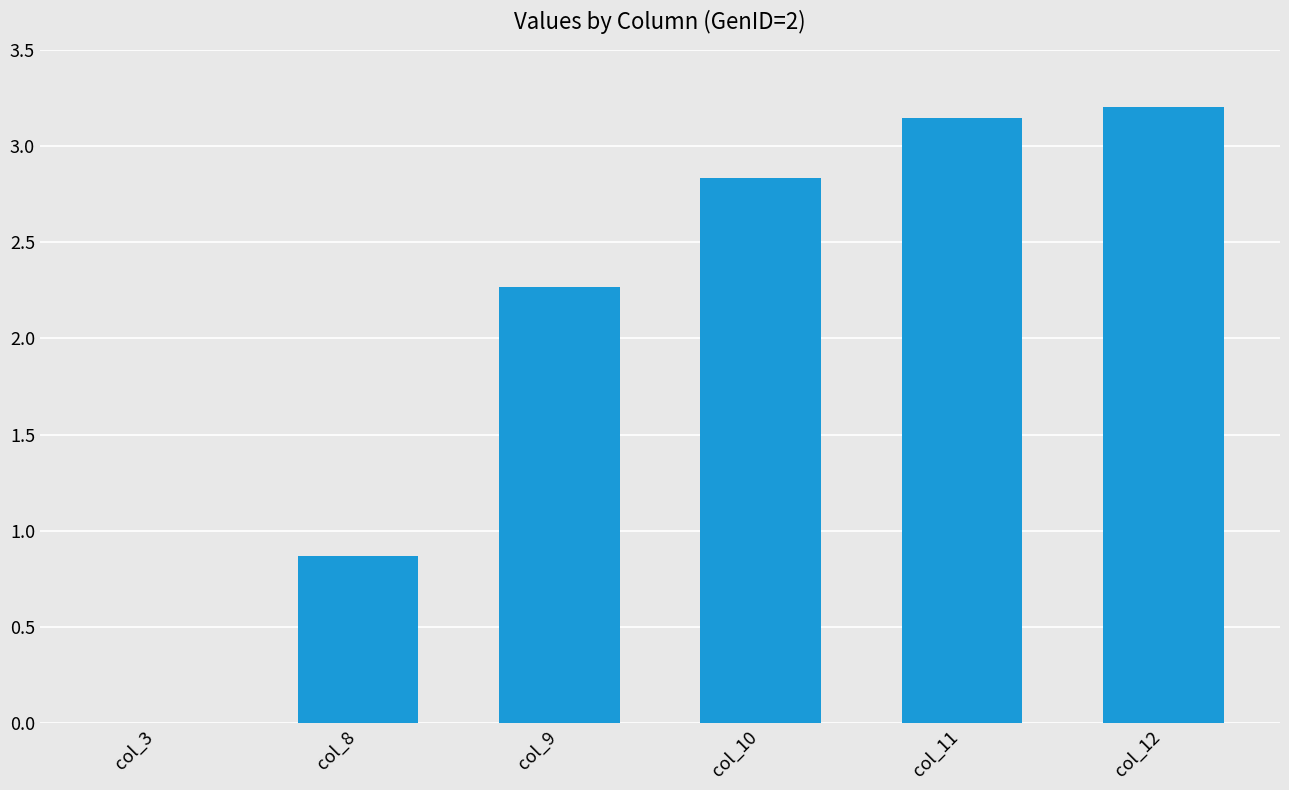

What is the greatest value displayed?

3.2